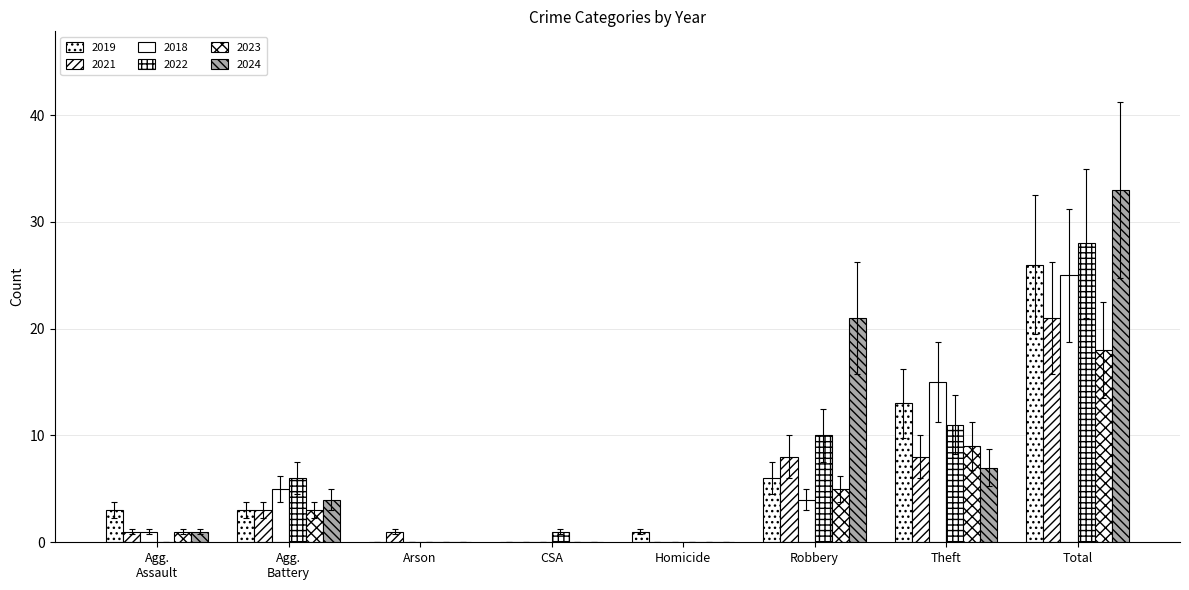

Which category has the highest value across all series?

Total